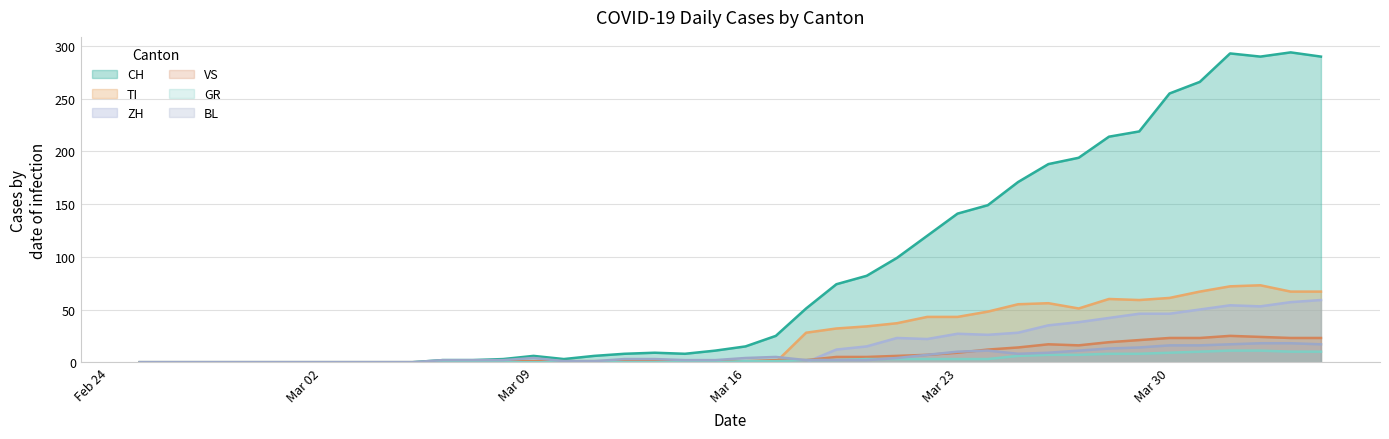

Between 2020-03-01 and 2020-03-26, which series saw the biggest shift?

CH